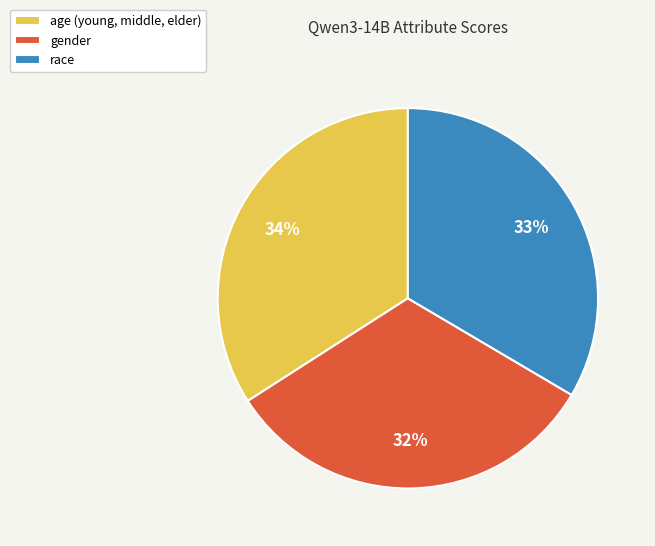

To the nearest percent, what is the difference between the largest and smallest slice percentages?

2%